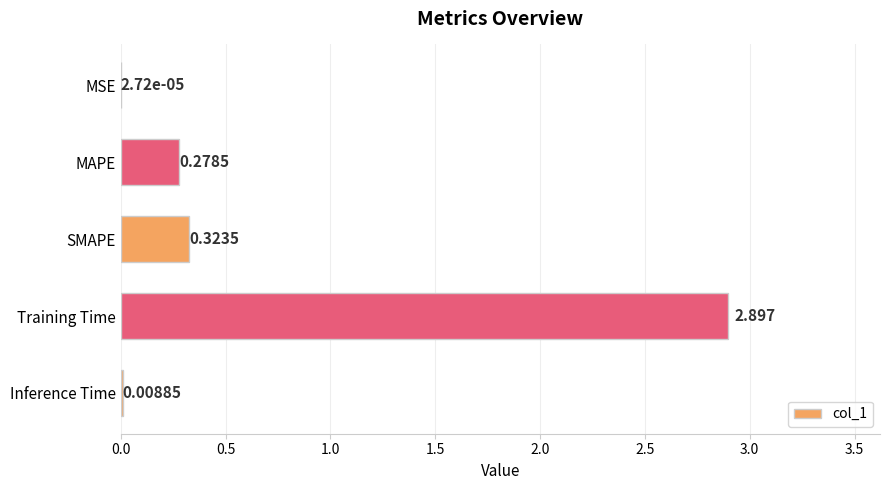

At which category does the chart reach its peak across all series?

Training Time